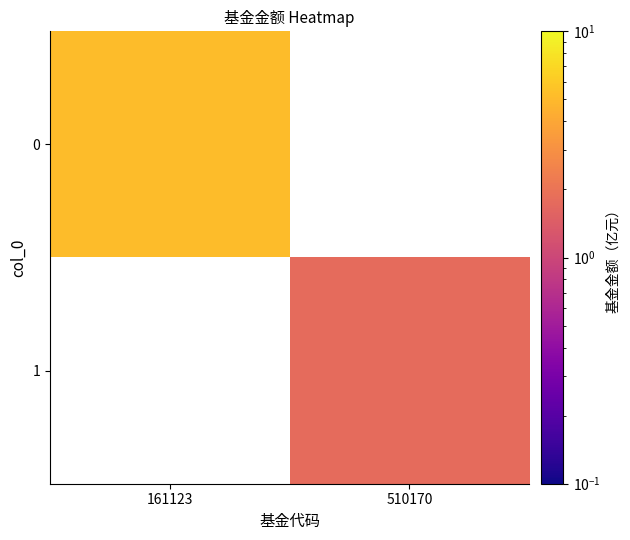

What is the minimum value shown in the chart?

1.8